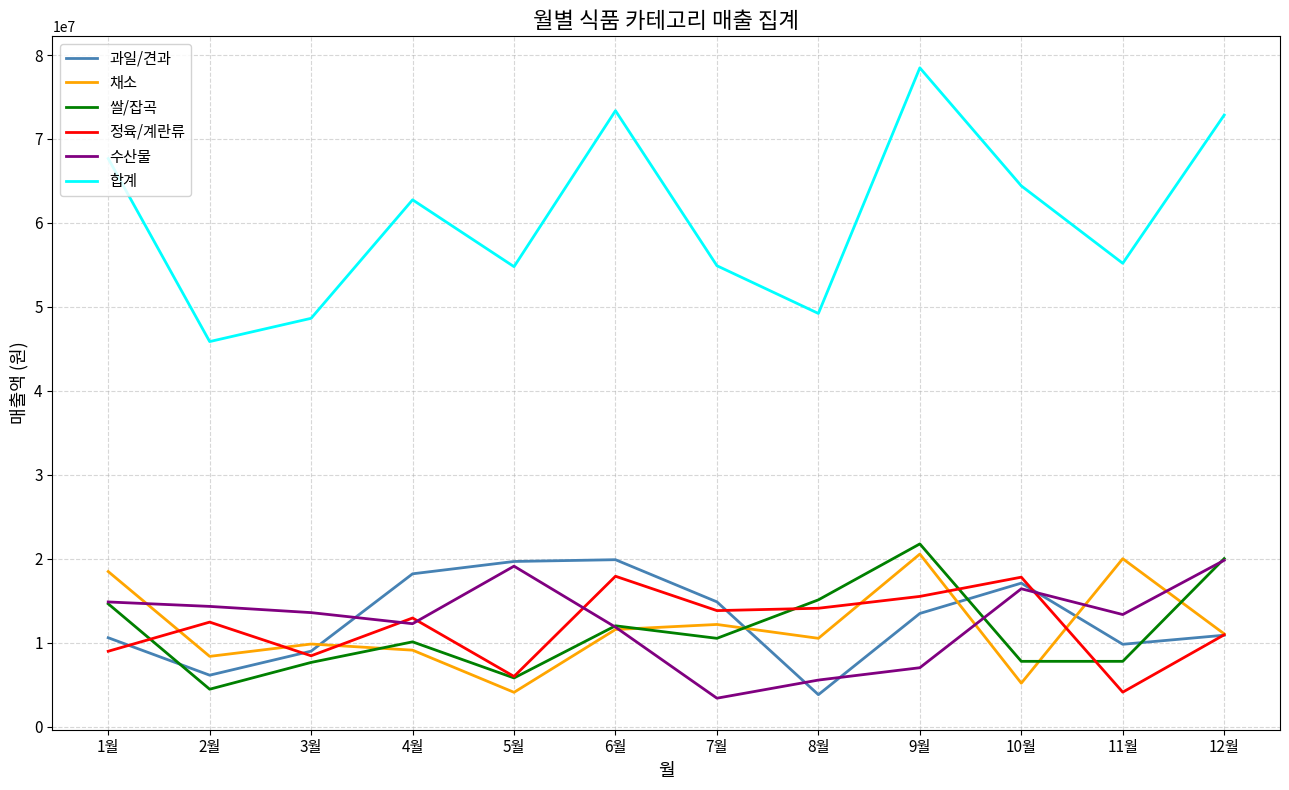

Between 1월 and 3월, which series saw the biggest shift?

합계